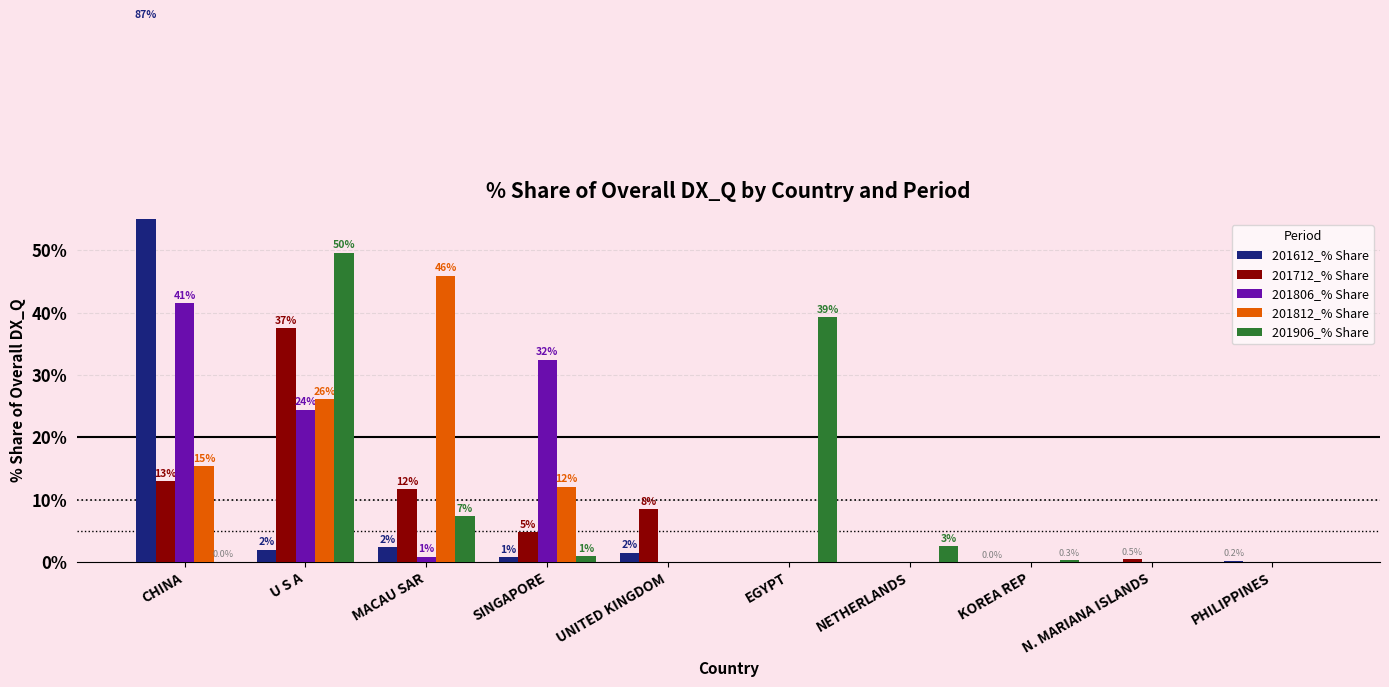

What is the difference between the 201712_% Share values at NETHERLANDS and N. MARIANA ISLANDS?

0.5